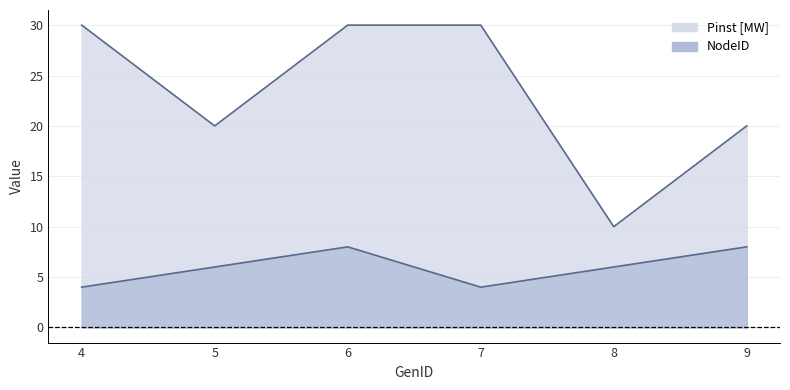

True or false: Pinst [MW] has a value of 30 at 6.

True